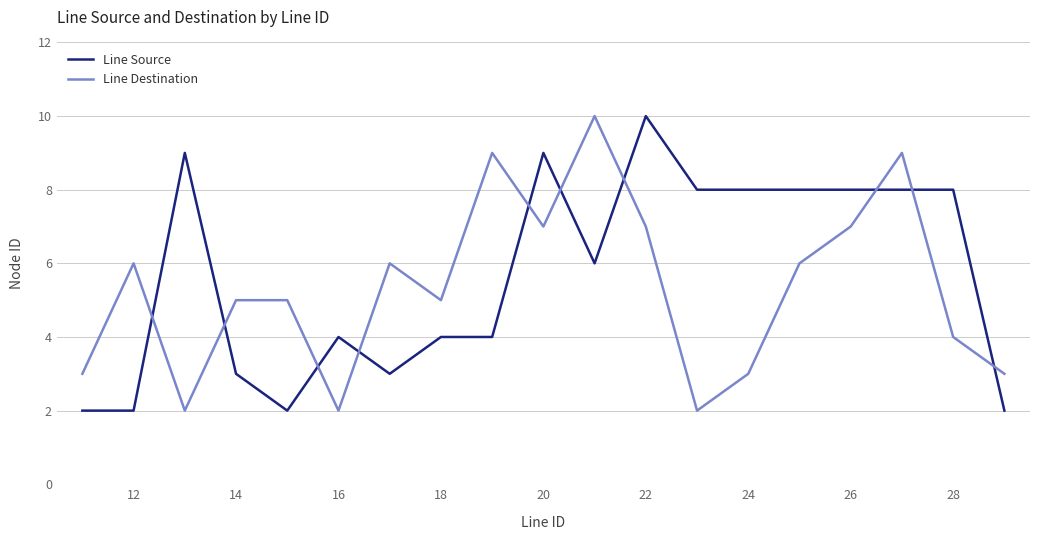

What is the highest value of the Line Source series?

10